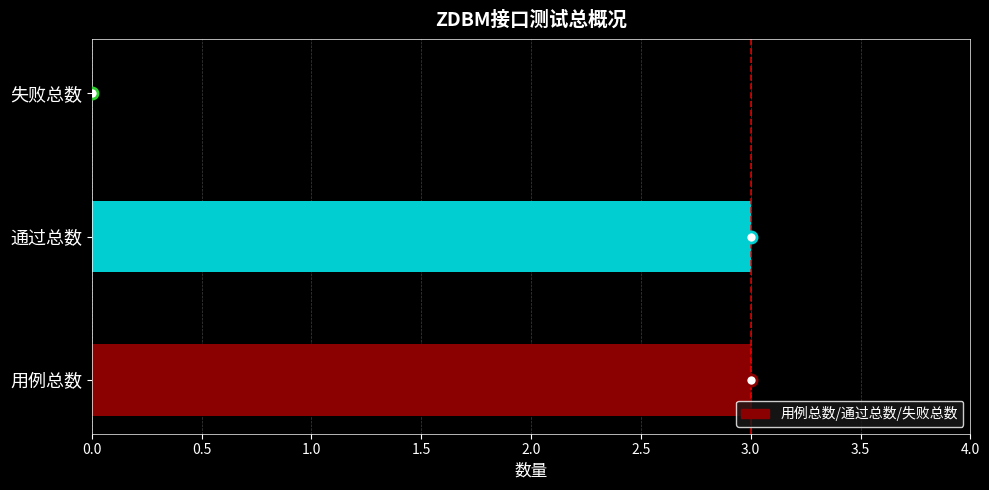

The value at 用例总数 is 4. True or false?

False